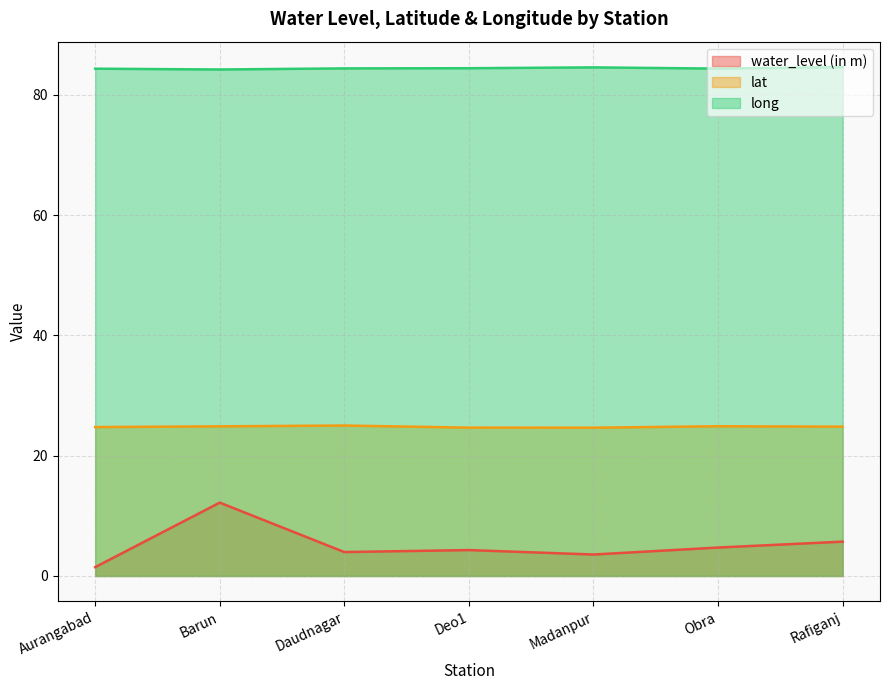

List the series in order of their peak value, lowest first.

water_level (in m), lat, long